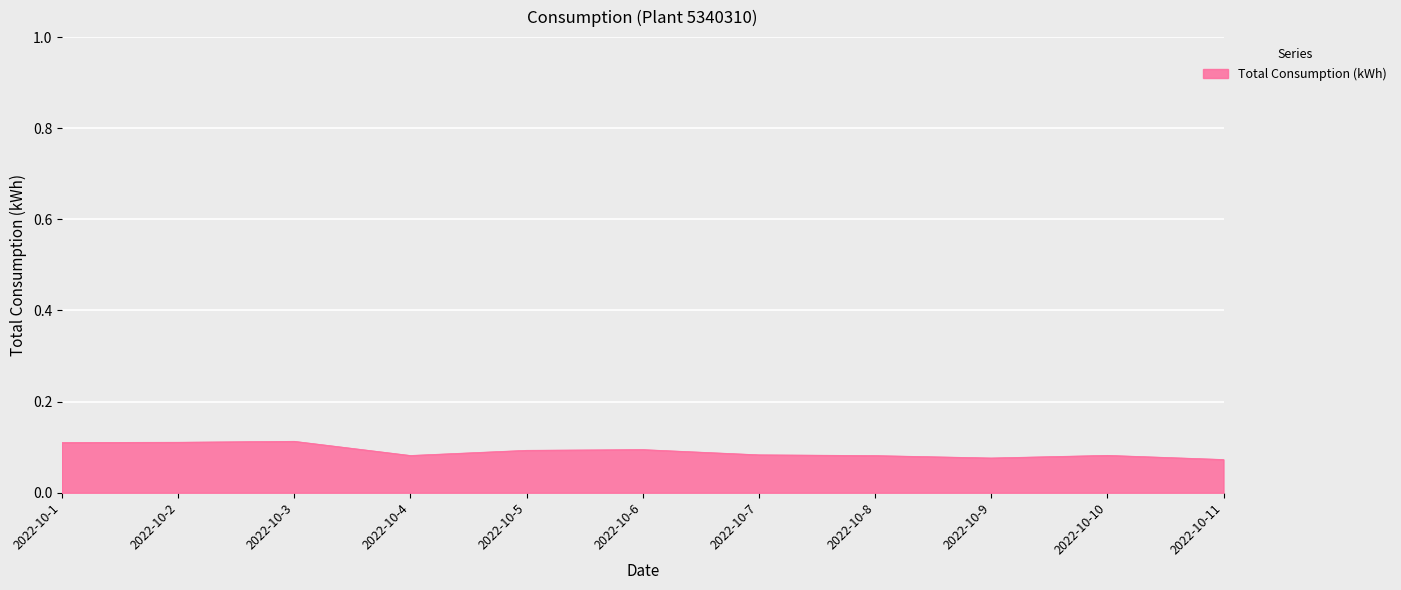

Count the number of categories in the chart.

11